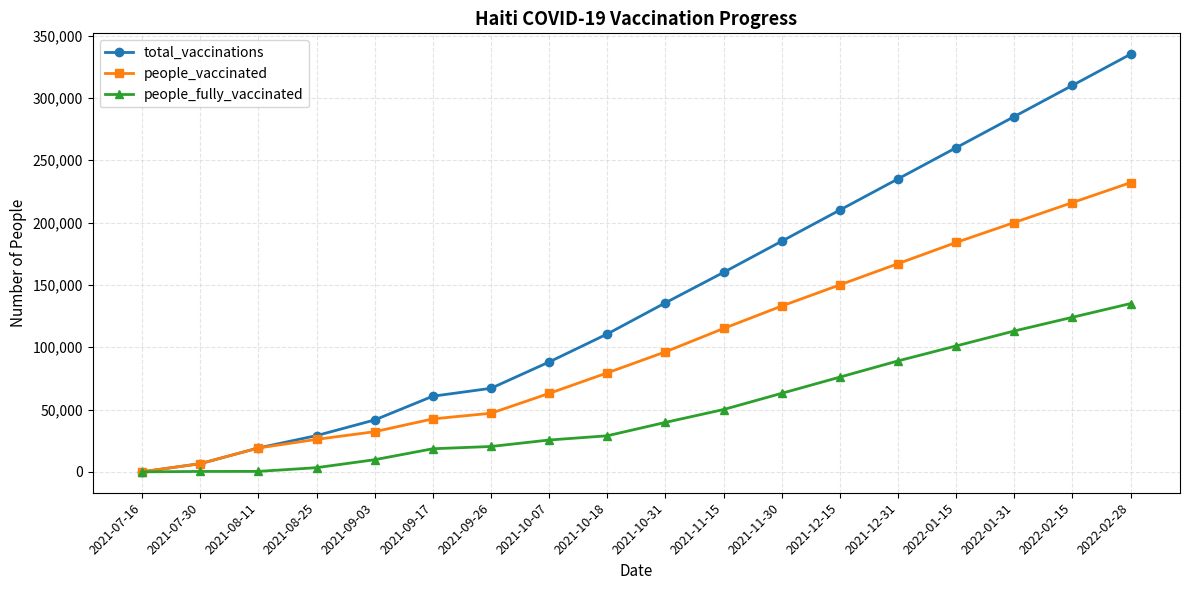

What is the value of the total_vaccinations point at the 9th from the left?

110603